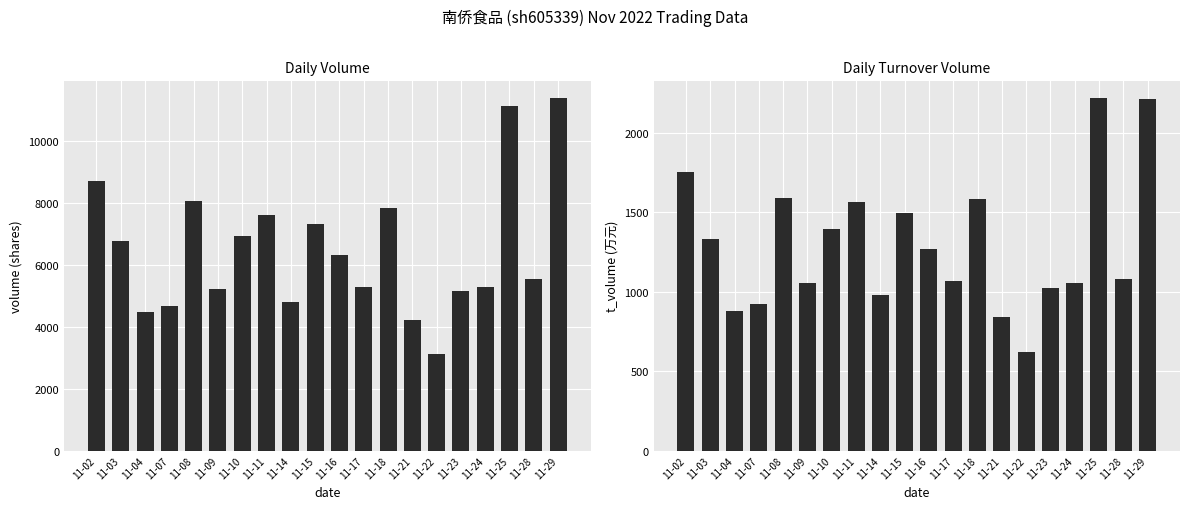

Which label corresponds to the smallest value in the chart?

11-22